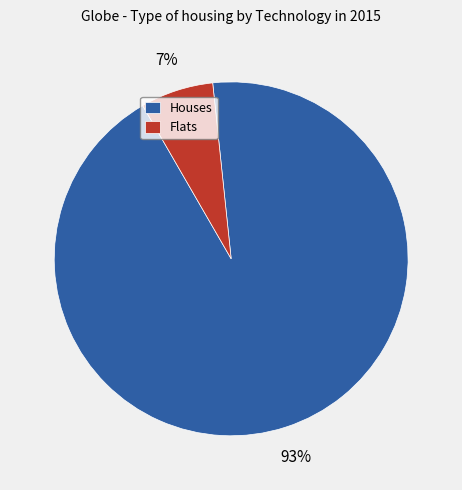

True or false: Houses accounts for 83% of the total.

False